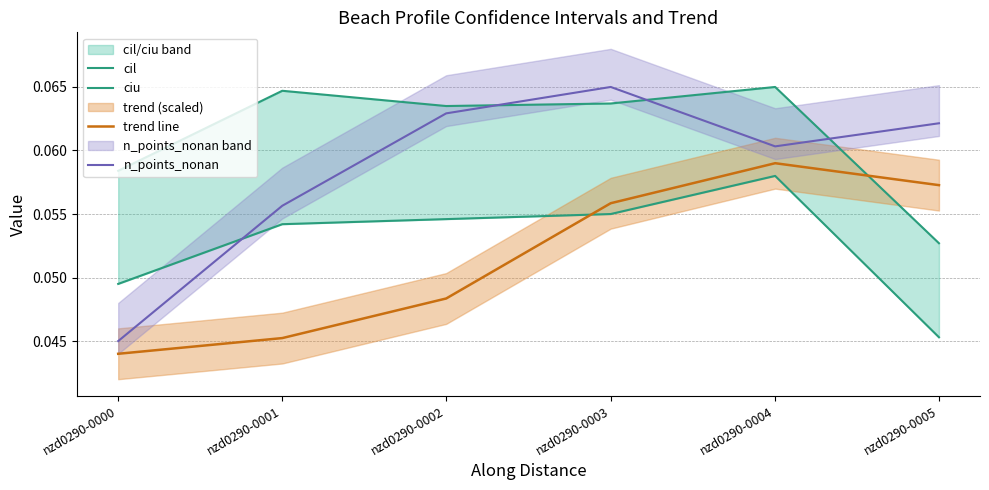

Reading right to left, transcribe all the data shown in this chart.

cil: nzd0290-0005=0.0	nzd0290-0004=0.1	nzd0290-0003=0.1	nzd0290-0002=0.1	nzd0290-0001=0.1	nzd0290-0000=0.0
ciu: nzd0290-0005=0.1	nzd0290-0004=0.1	nzd0290-0003=0.1	nzd0290-0002=0.1	nzd0290-0001=0.1	nzd0290-0000=0.1
trend line: nzd0290-0005=0.1	nzd0290-0004=0.1	nzd0290-0003=0.1	nzd0290-0002=0.0	nzd0290-0001=0.0	nzd0290-0000=0.0
n_points_nonan: nzd0290-0005=0.1	nzd0290-0004=0.1	nzd0290-0003=0.1	nzd0290-0002=0.1	nzd0290-0001=0.1	nzd0290-0000=0.0